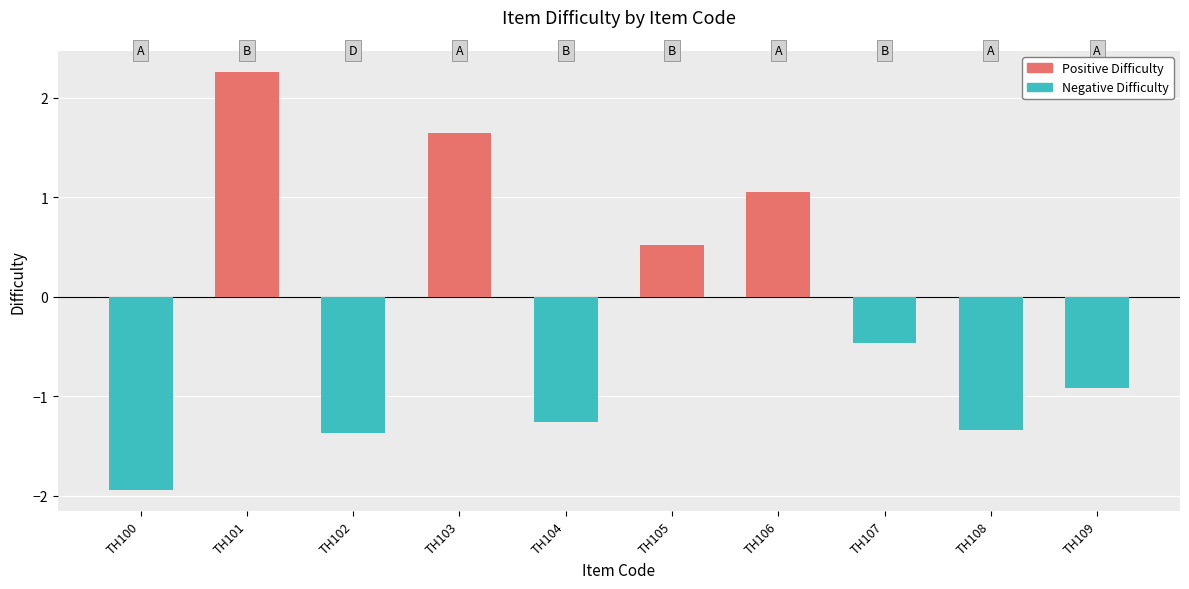

Which has a higher value, TH101 or TH109?

TH101